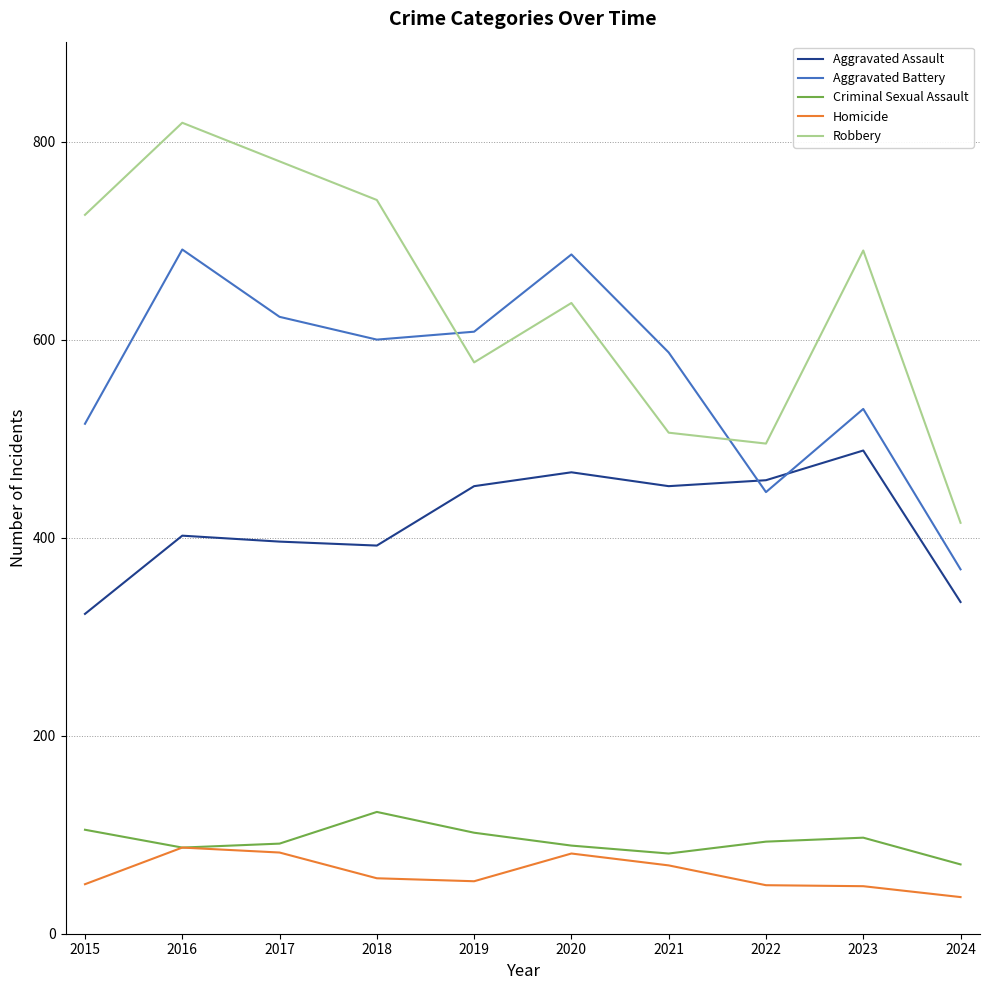

True or false: Criminal Sexual Assault and Aggravated Battery cross at least once.

False